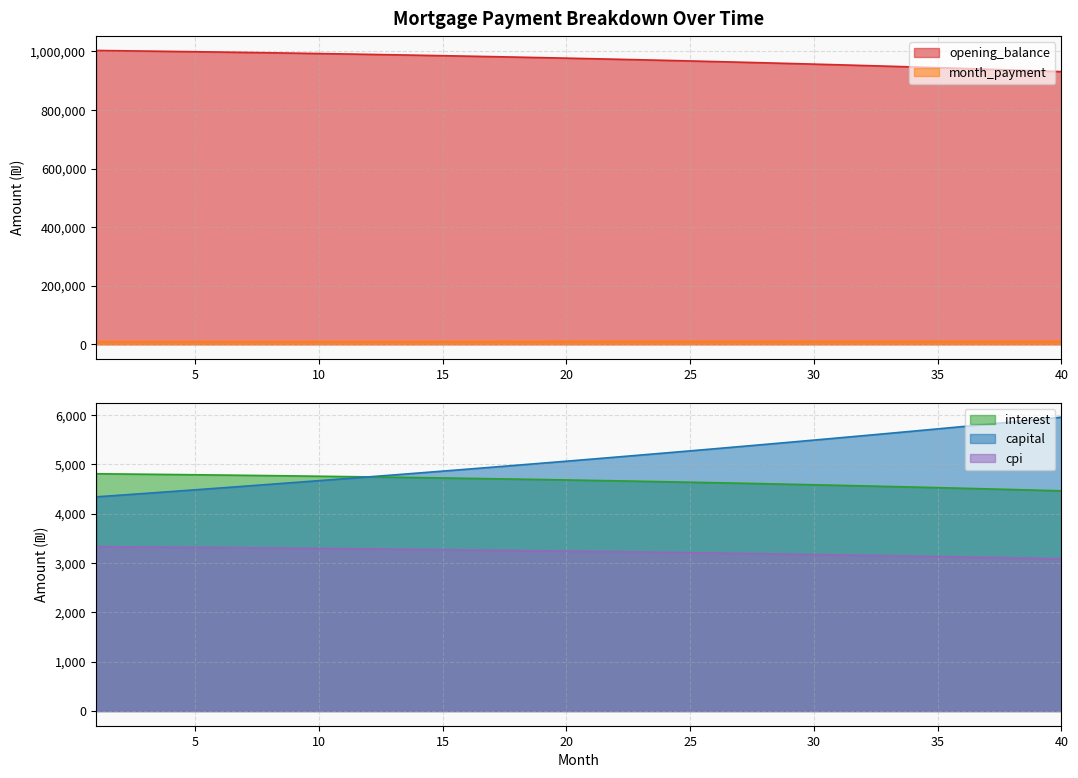

What is the maximum value shown in the chart?

1003333.3